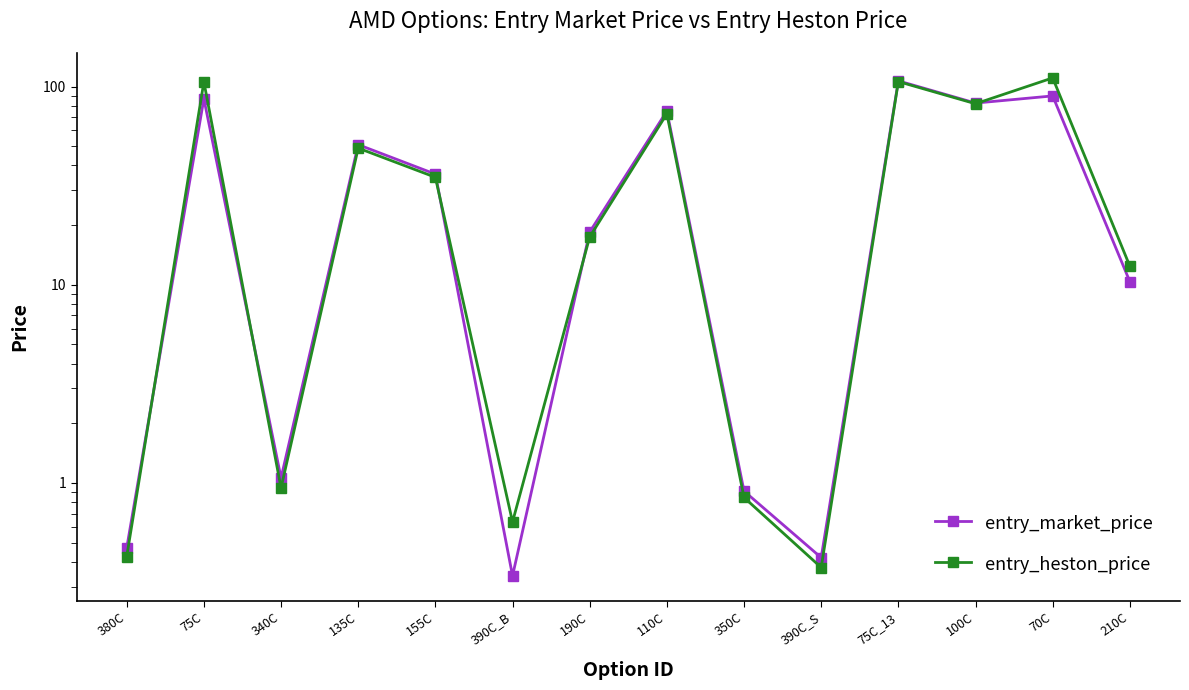

Reading left to right, list all the values displayed in this chart.

entry_market_price: 0.5	86.7	1.1	50.9	36.1	0.3	18.4	75.2	0.9	0.4	106.8	82.5	89.7	10.4
entry_heston_price: 0.4	105.7	0.9	48.9	34.8	0.6	17.4	72.8	0.8	0.4	105.9	81.9	110.5	12.4